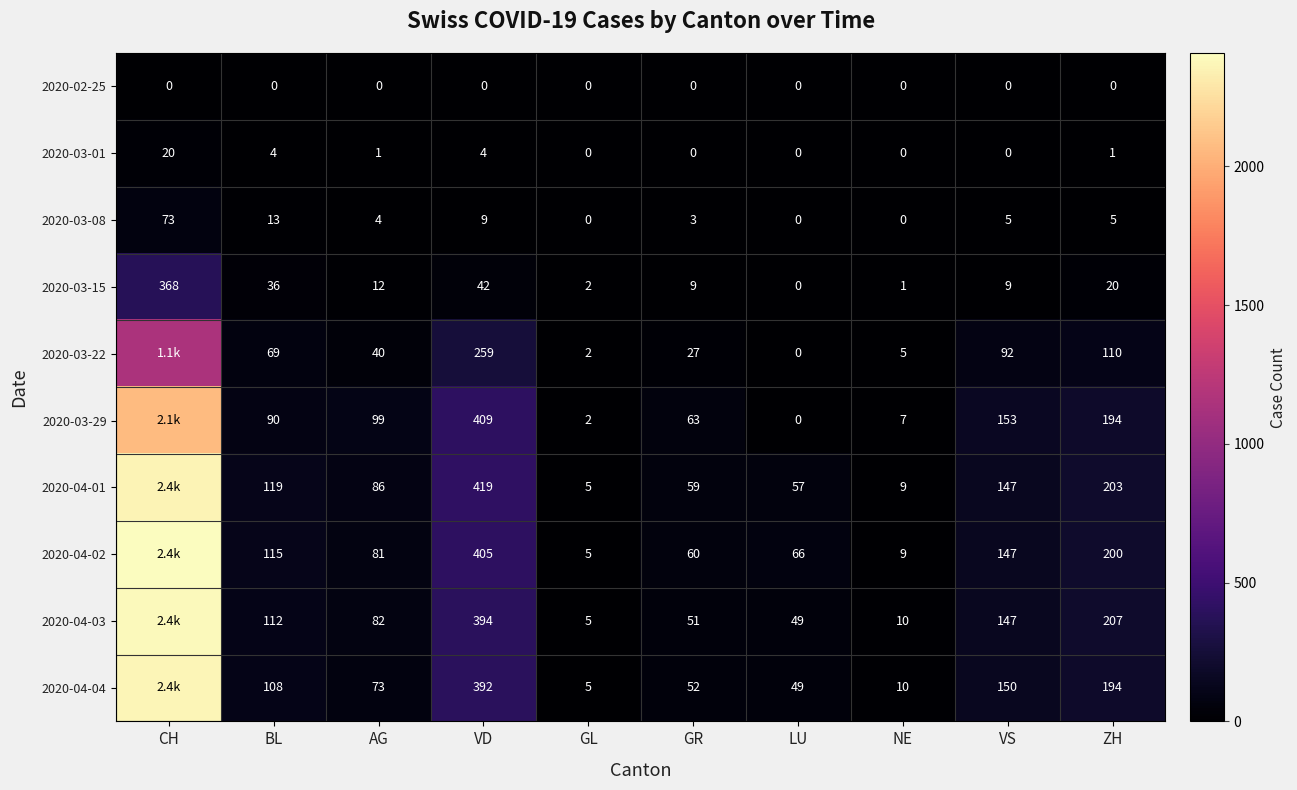

What is the difference between the second highest and minimum values in the 2020-03-08 series?

13